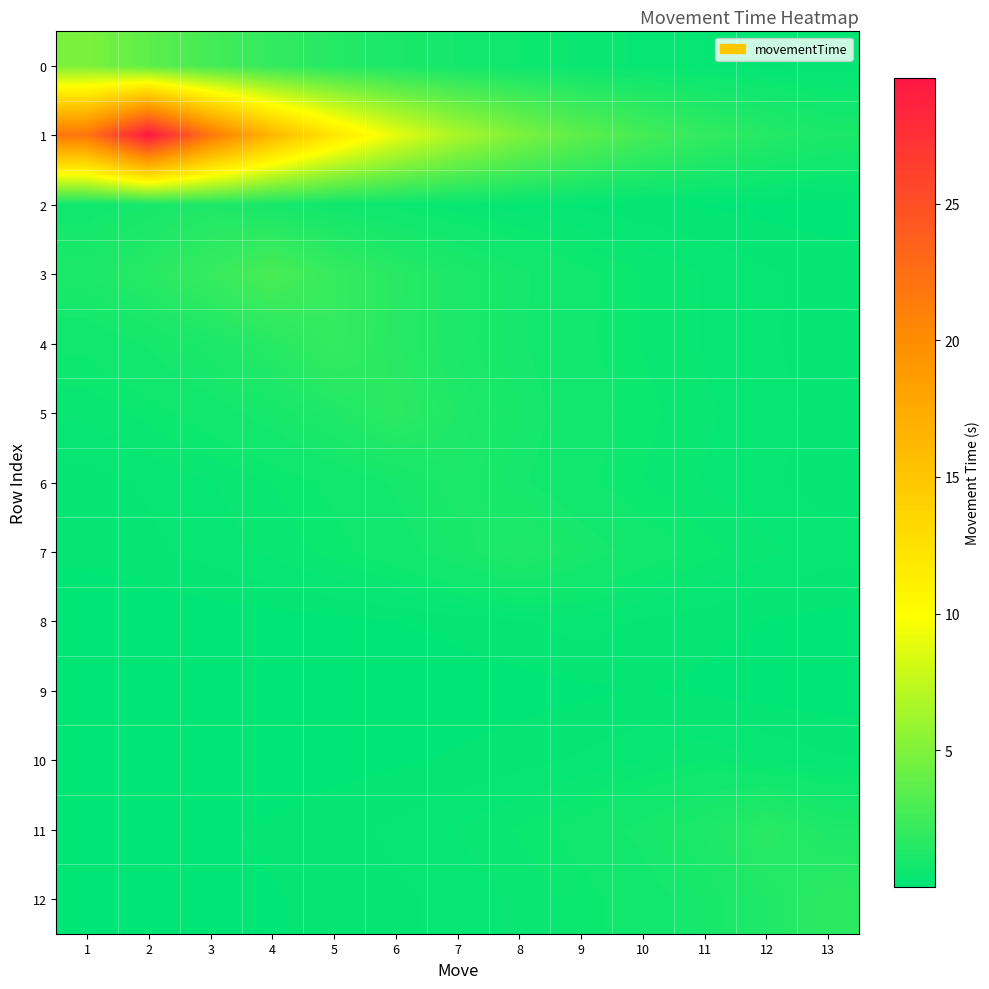

Reading left to right, extract all data points from this chart.

0: 1=4.8	2=3.6	3=2.7	4=2.0	5=1.5	6=1.1	7=0.8	8=0.6	9=0.4	10=0.3	11=0.2	12=0.2	13=0.1
1: 1=21.9	2=29.6	3=21.9	4=16.2	5=12.0	6=8.9	7=6.6	8=4.9	9=3.6	10=2.7	11=2.0	12=1.5	13=1.1
2: 1=0.7	2=0.9	3=1.2	4=0.9	5=0.7	6=0.5	7=0.4	8=0.3	9=0.2	10=0.2	11=0.1	12=0.1	13=0.1
3: 1=1.2	2=1.6	3=2.1	4=2.8	5=2.1	6=1.6	7=1.2	8=0.9	9=0.6	10=0.5	11=0.3	12=0.3	13=0.2
4: 1=0.6	2=0.8	3=1.1	4=1.5	5=2.1	6=1.5	7=1.1	8=0.8	9=0.6	10=0.5	11=0.3	12=0.3	13=0.2
5: 1=0.4	2=0.5	3=0.7	4=0.9	5=1.3	6=1.7	7=1.3	8=0.9	9=0.7	10=0.5	11=0.4	12=0.3	13=0.2
6: 1=0.2	2=0.3	3=0.3	4=0.5	5=0.6	6=0.9	7=1.1	8=0.9	9=0.6	10=0.5	11=0.3	12=0.3	13=0.2
7: 1=0.2	2=0.2	3=0.3	4=0.4	5=0.5	6=0.7	7=1.0	8=1.3	9=1.0	10=0.7	11=0.5	12=0.4	13=0.3
8: 1=0.0	2=0.0	3=0.0	4=0.1	5=0.1	6=0.1	7=0.2	8=0.2	9=0.3	10=0.2	11=0.2	12=0.1	13=0.1
9: 1=0.0	2=0.0	3=0.0	4=0.0	5=0.0	6=0.0	7=0.1	8=0.1	9=0.1	10=0.1	11=0.1	12=0.1	13=0.1
10: 1=0.0	2=0.0	3=0.0	4=0.1	5=0.1	6=0.1	7=0.1	8=0.2	9=0.3	10=0.3	11=0.5	12=0.3	13=0.3
11: 1=0.1	2=0.1	3=0.1	4=0.1	5=0.2	6=0.3	7=0.4	8=0.5	9=0.7	10=0.9	11=1.2	12=1.6	13=1.2
12: 1=0.0	2=0.1	3=0.1	4=0.1	5=0.2	6=0.2	7=0.3	8=0.4	9=0.5	10=0.7	11=0.9	12=1.3	13=1.7